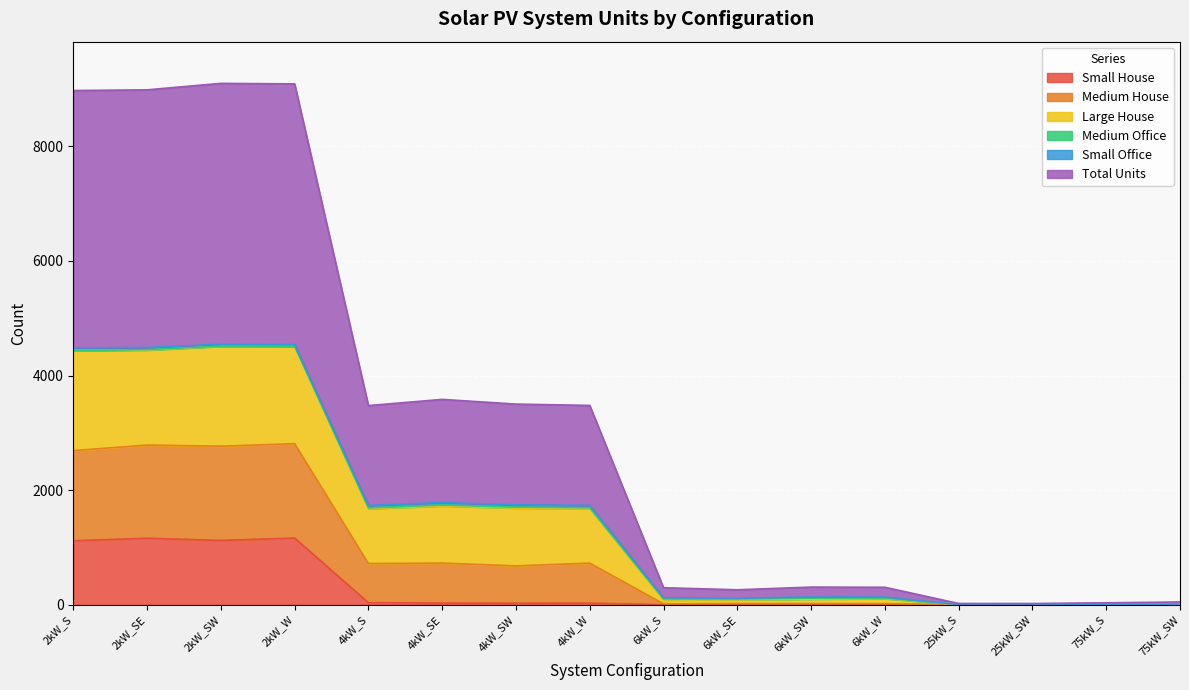

True or false: Small House and Total Units intersect in this chart.

False